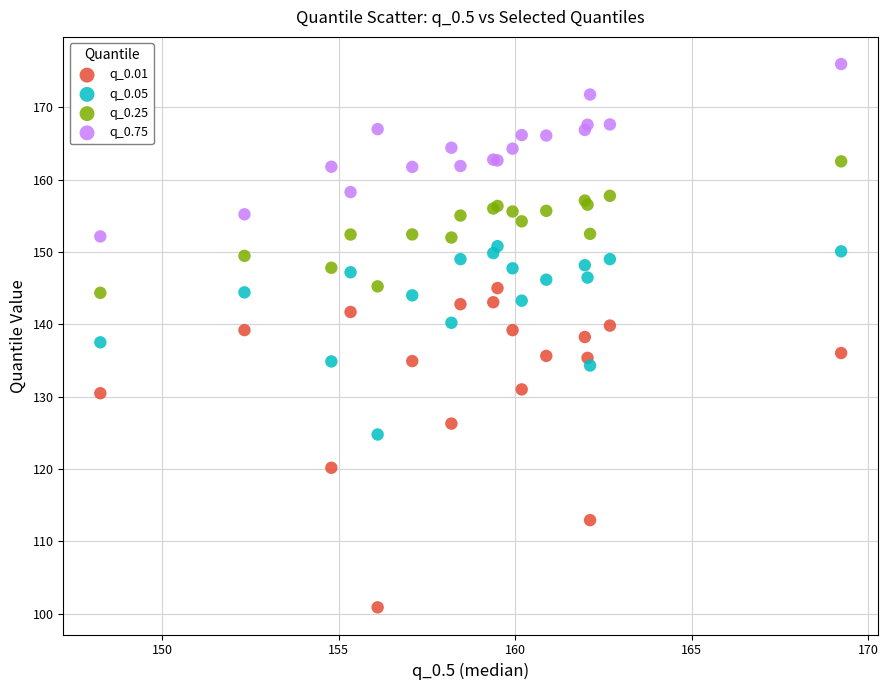

Which series contains the highest Y value?

q_0.75